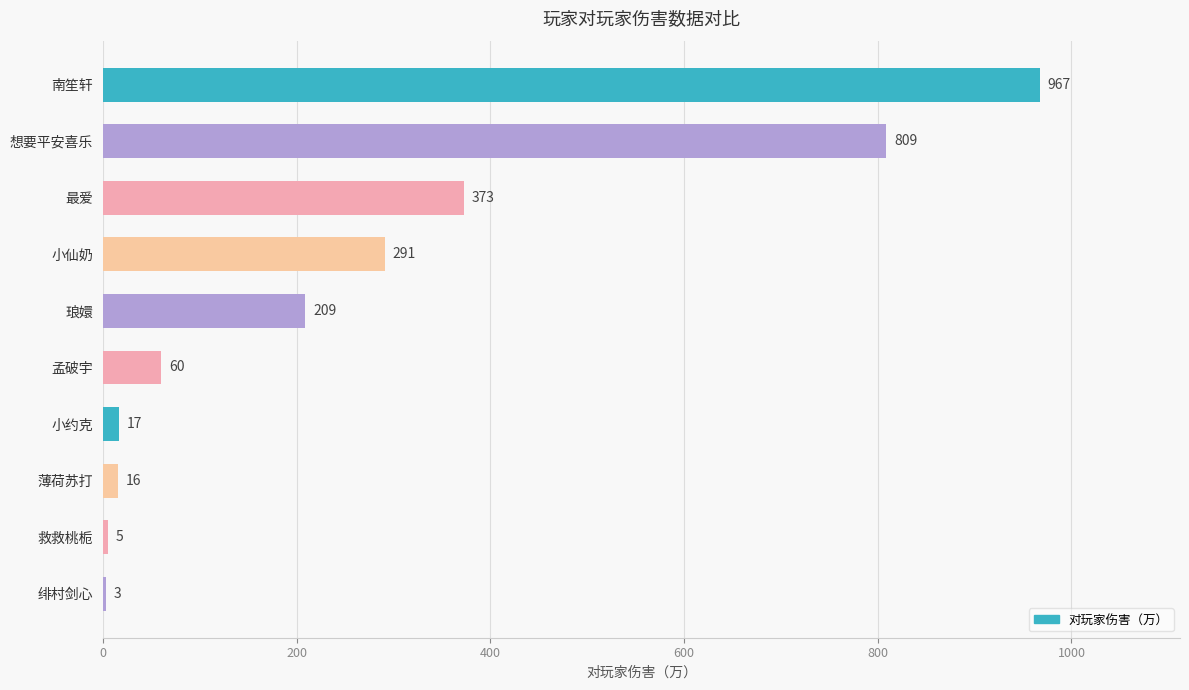

The value at 琅嬛 is 209. True or false?

True